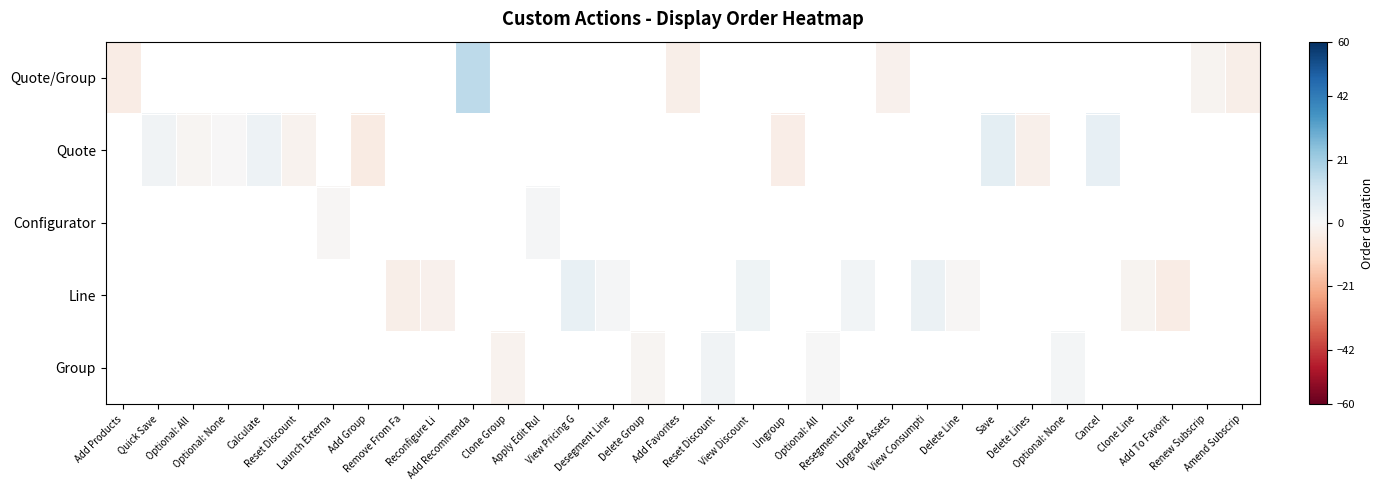

At how many categories does at least one series exceed 0?

13